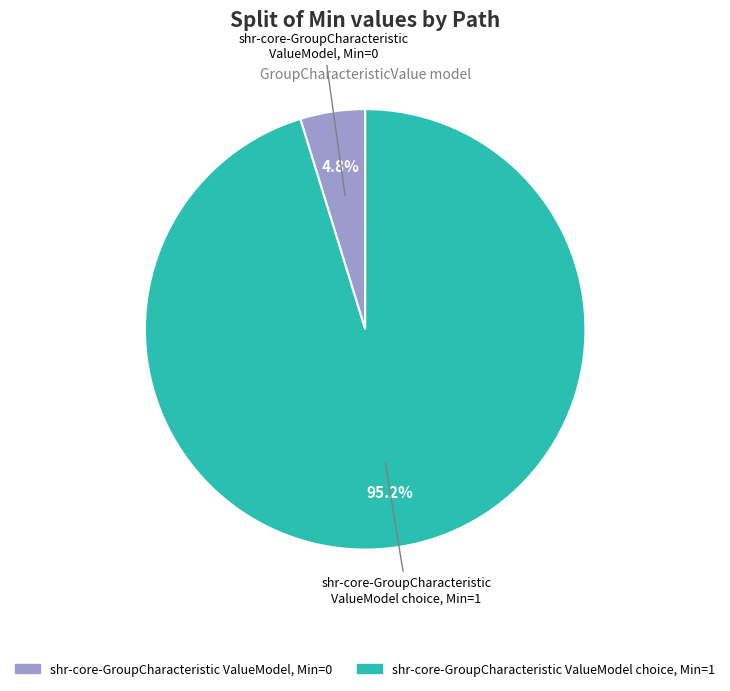

How many segments does this pie chart have?

2